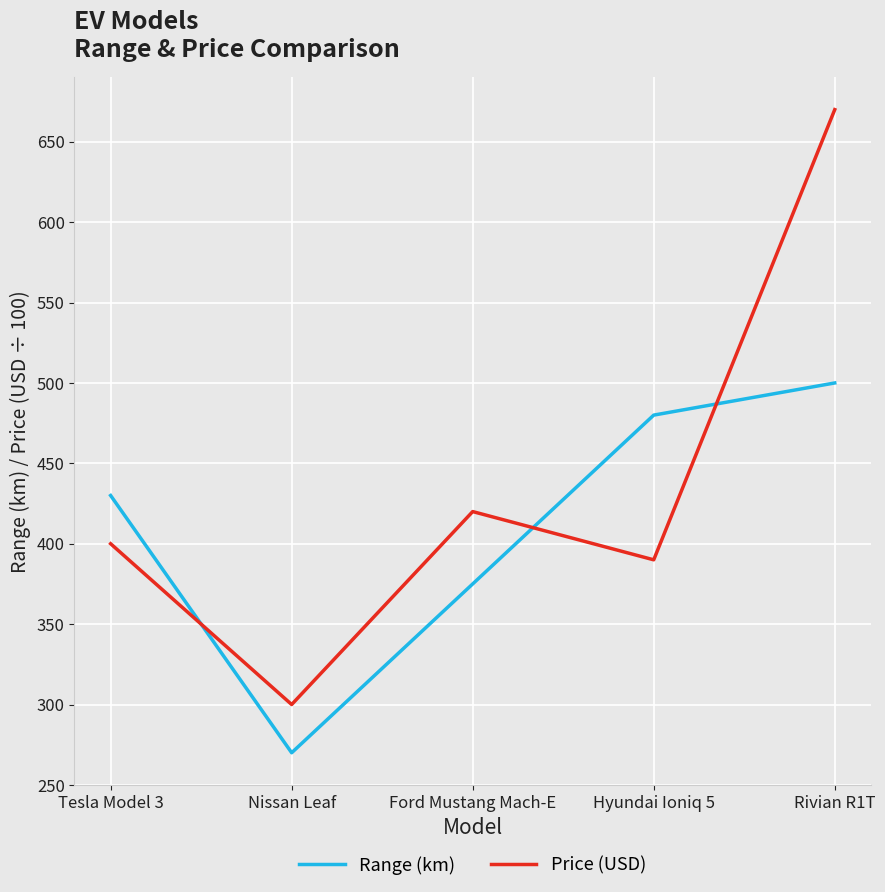

True or false: Range (km) has more than 0 interior local peaks.

False